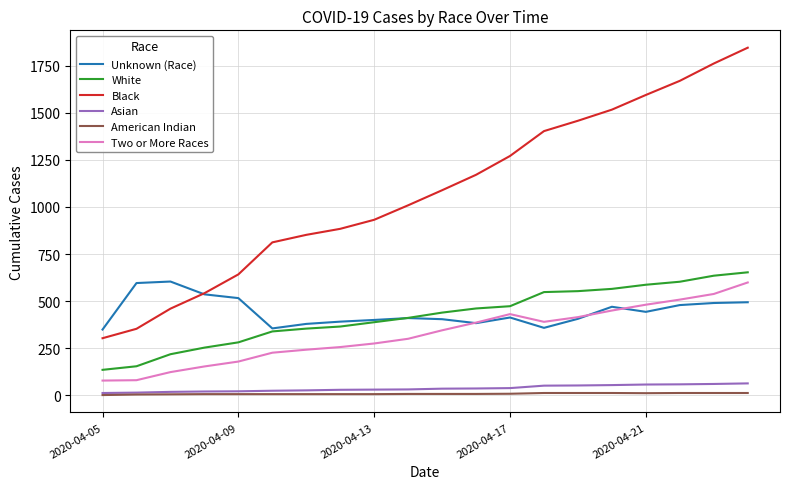

True or false: Two or More Races and Black intersect in this chart.

False